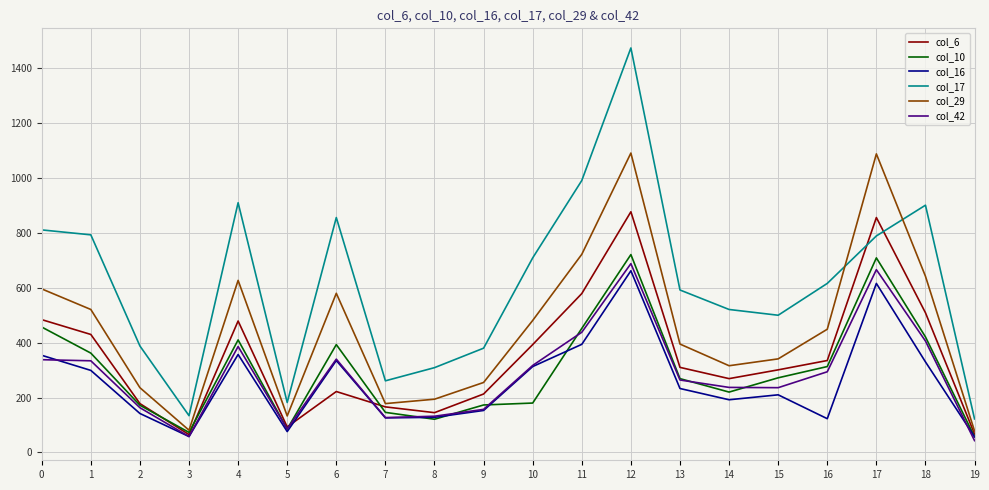

True or false: col_17 and col_42 intersect in this chart.

False